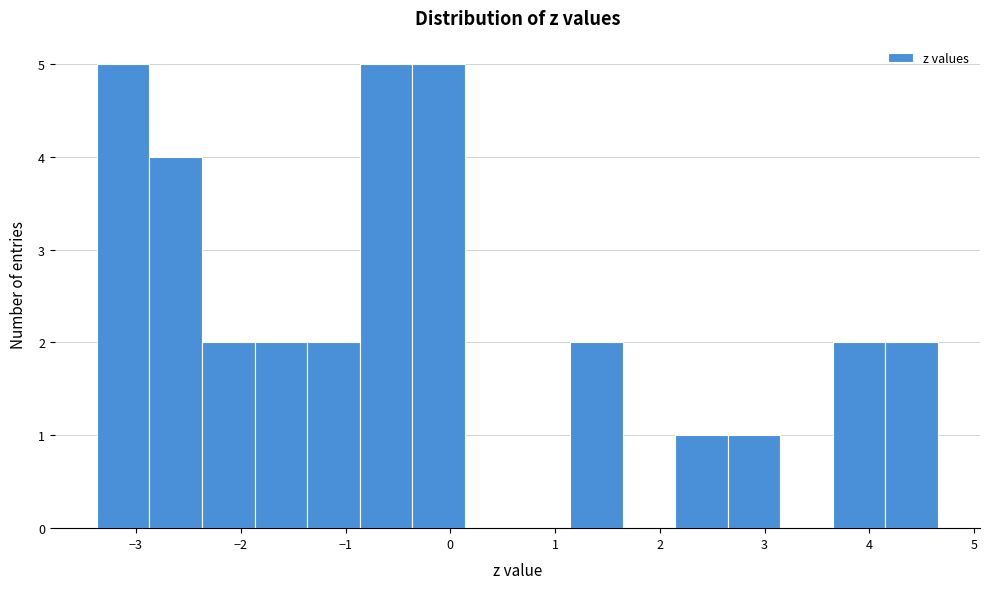

Reading left to right, transcribe this chart: for each bar, give the range it covers on the x-axis and its height. Neither the bar edges nor the heights are printed on the chart, so give them approximately, as read against the axes.

-3.4 to -2.9: 5
-2.9 to -2.4: 4
-2.4 to -1.9: 2
-1.9 to -1.4: 2
-1.4 to -0.9: 2
-0.9 to -0.4: 5
-0.4 to 0.1: 5
0.1 to 0.6: 0
0.6 to 1.1: 0
1.1 to 1.6: 2
1.6 to 2.1: 0
2.1 to 2.6: 1
2.6 to 3.1: 1
3.1 to 3.7: 0
3.7 to 4.2: 2
4.2 to 4.7: 2